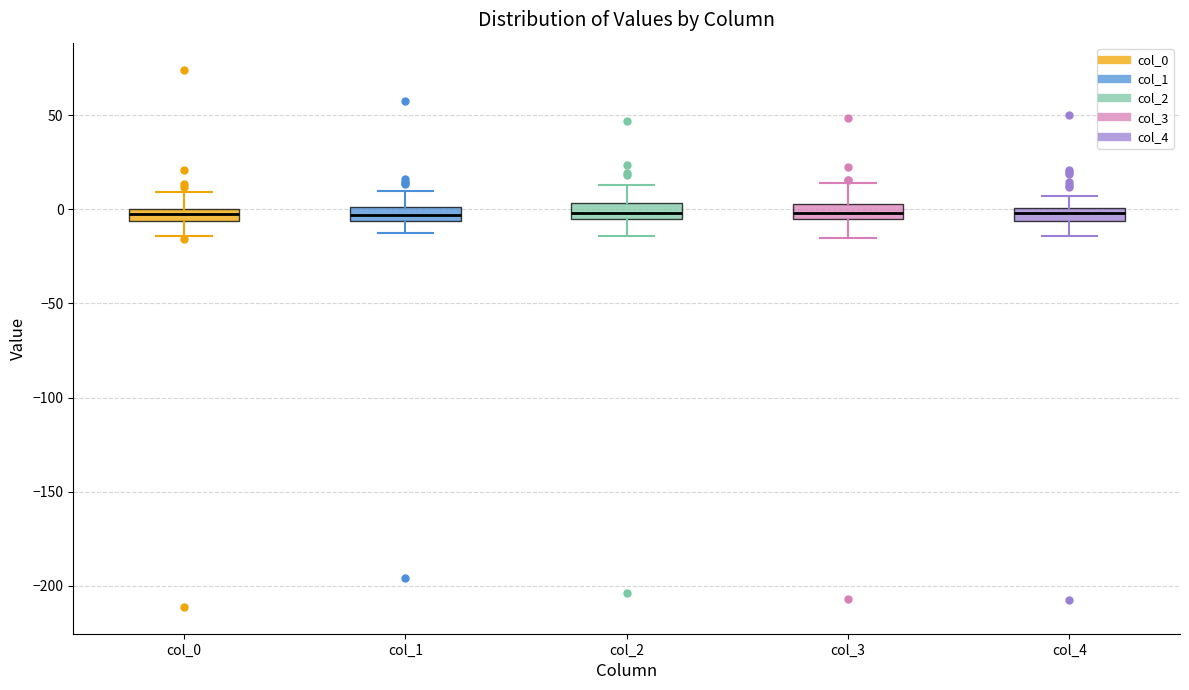

Where does the lower whisker of the box for col_2 end on the y-axis? The values are not printed on the chart, so give them approximately, as read against the axis.

-15